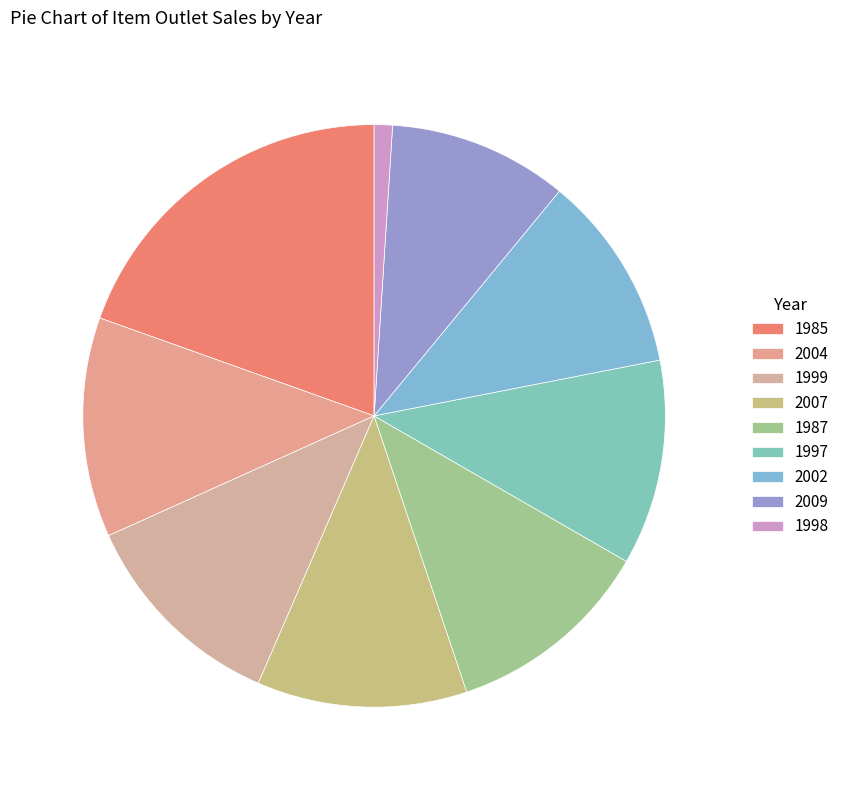

Count the number of slices in the pie.

9